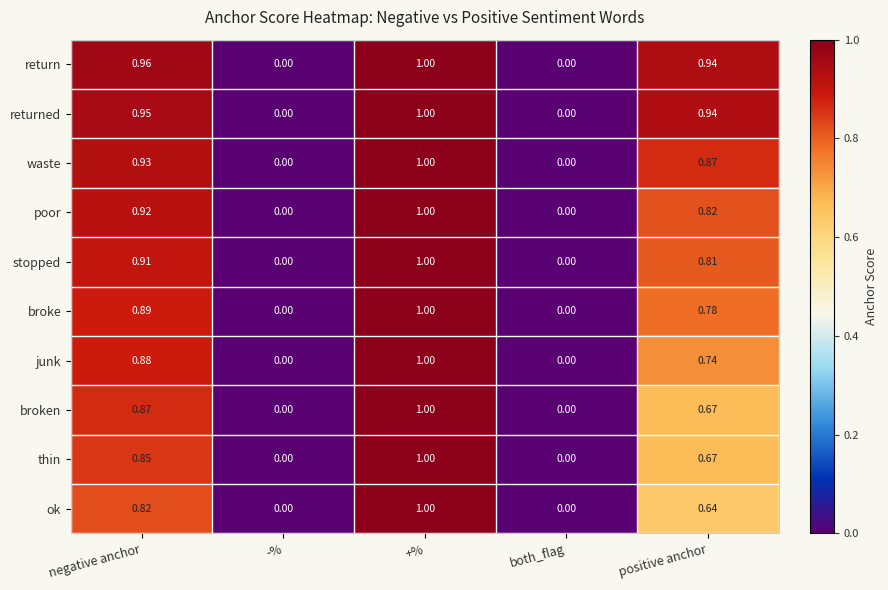

How many data points in ok are above 0?

3